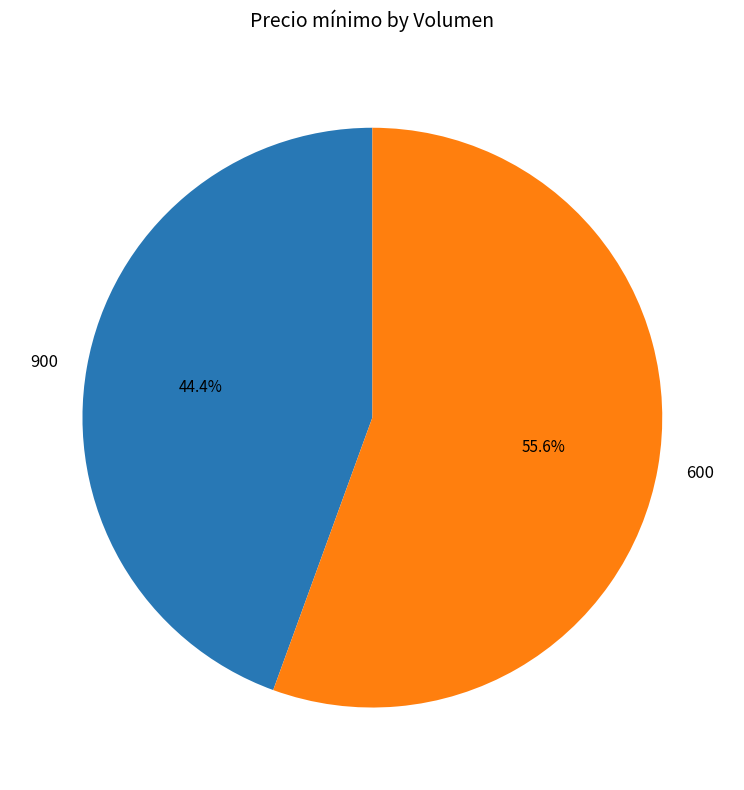

Which has a higher value, 600 or 900?

600